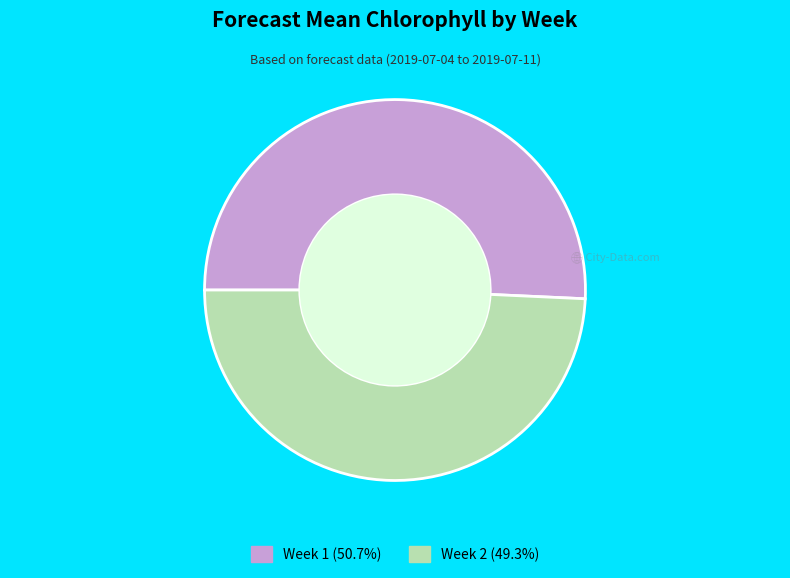

Count the number of slices in the pie.

2